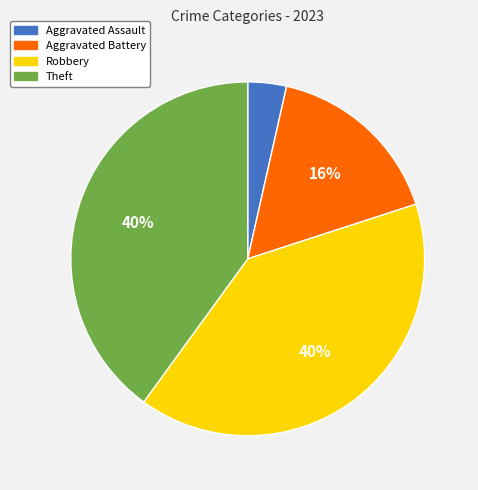

Which slice is the smallest?

Aggravated Assault